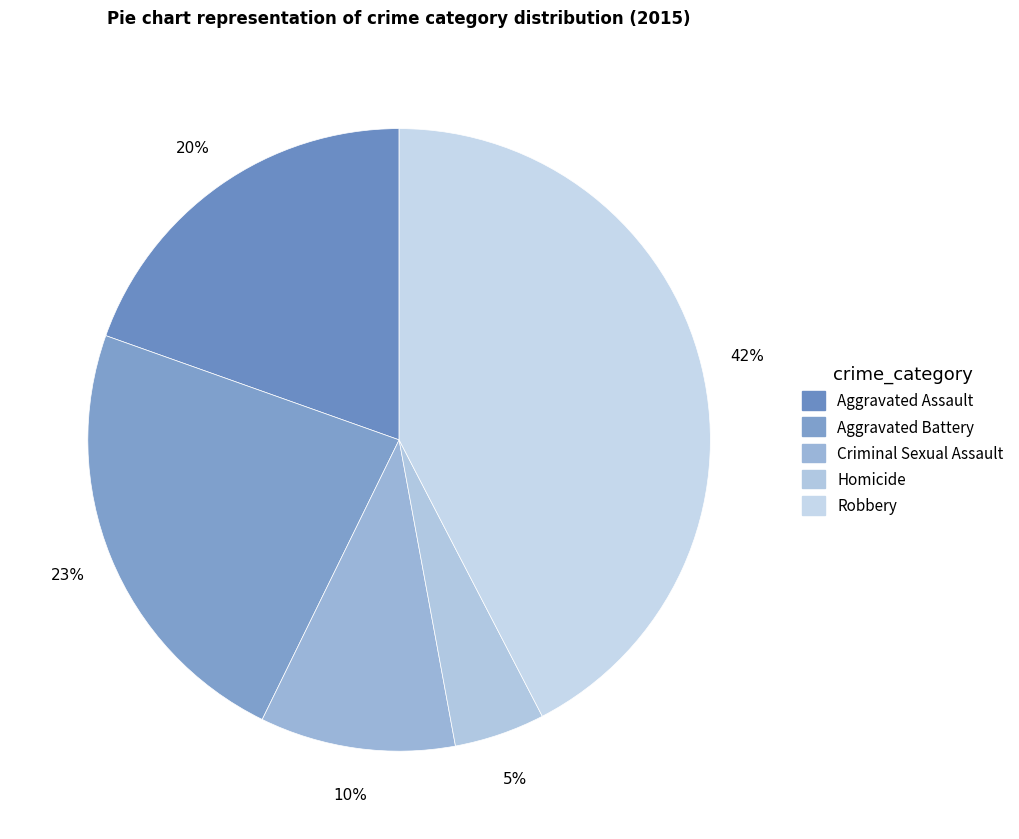

Between Aggravated Assault and Aggravated Battery, which is larger?

Aggravated Battery